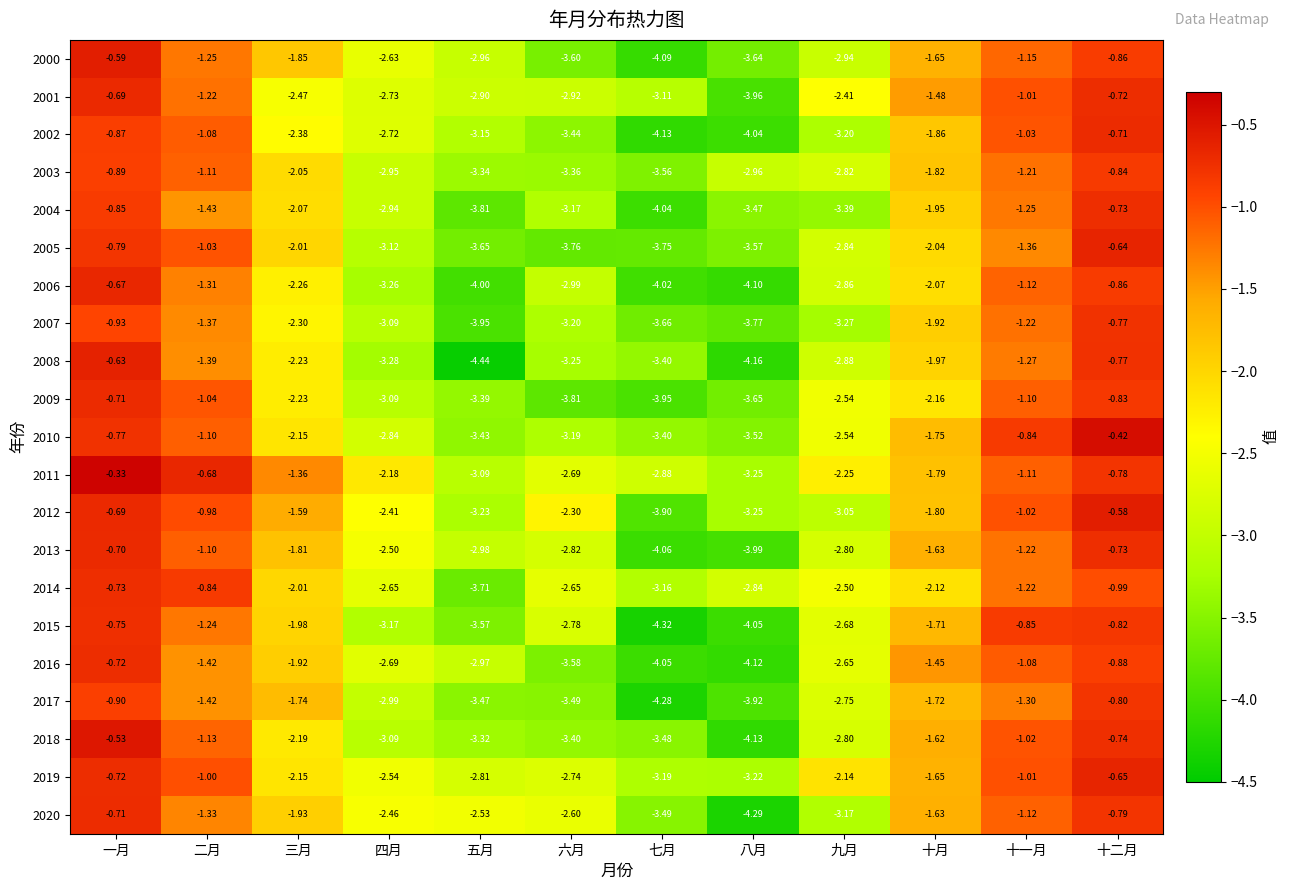

What is the total value across all series at 四月?

-59.3